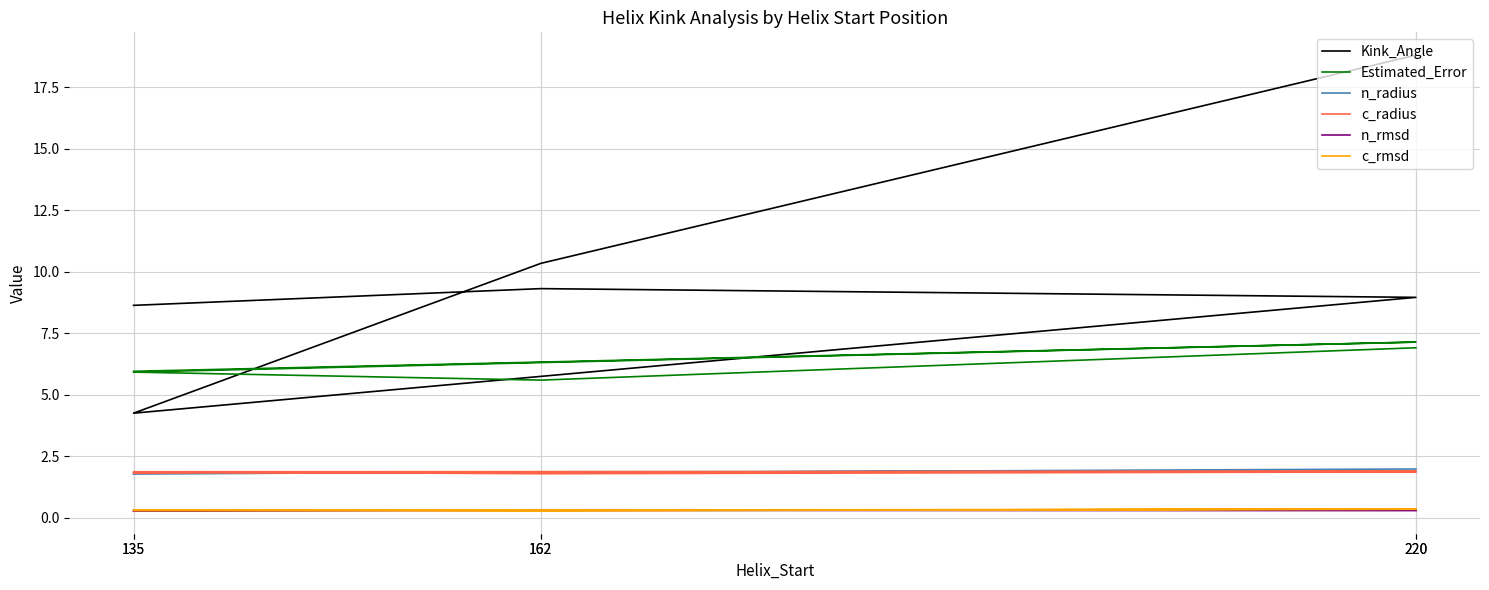

Rank the categories by c_rmsd value from highest to lowest.

220, 220, 135, 135, 162, 162